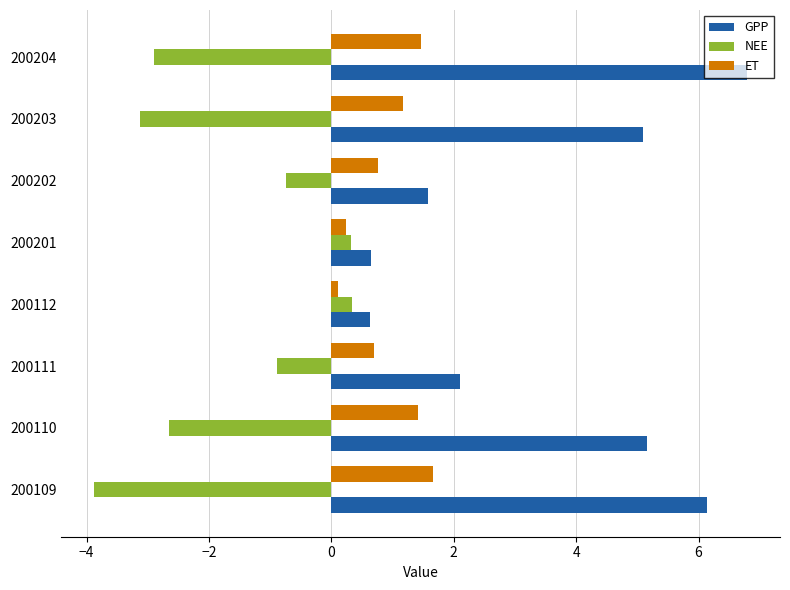

What are all the series names shown in the legend?

GPP, NEE, ET